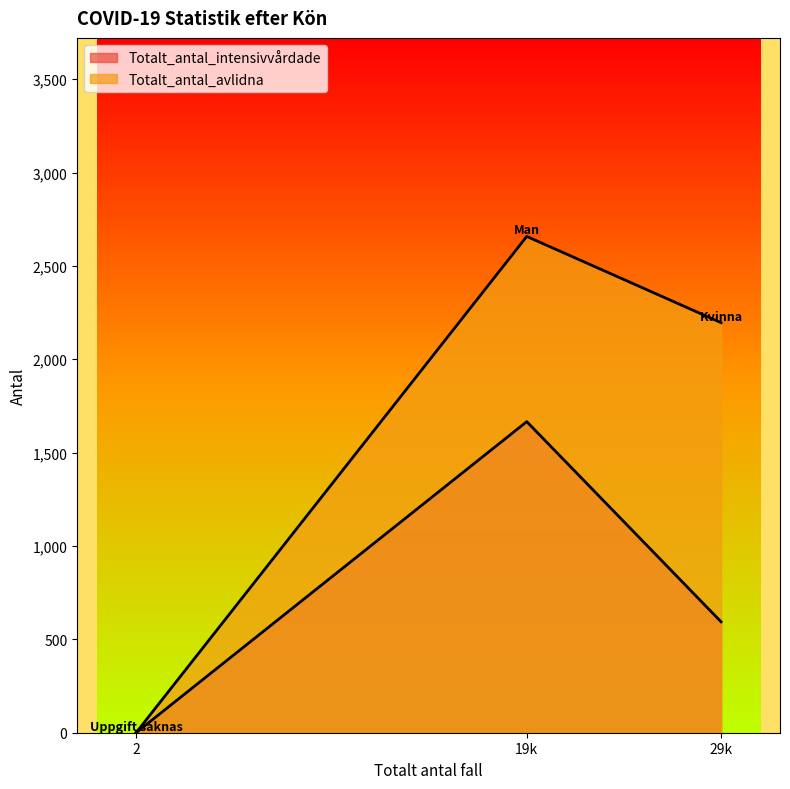

How many lines are shown in the chart?

2